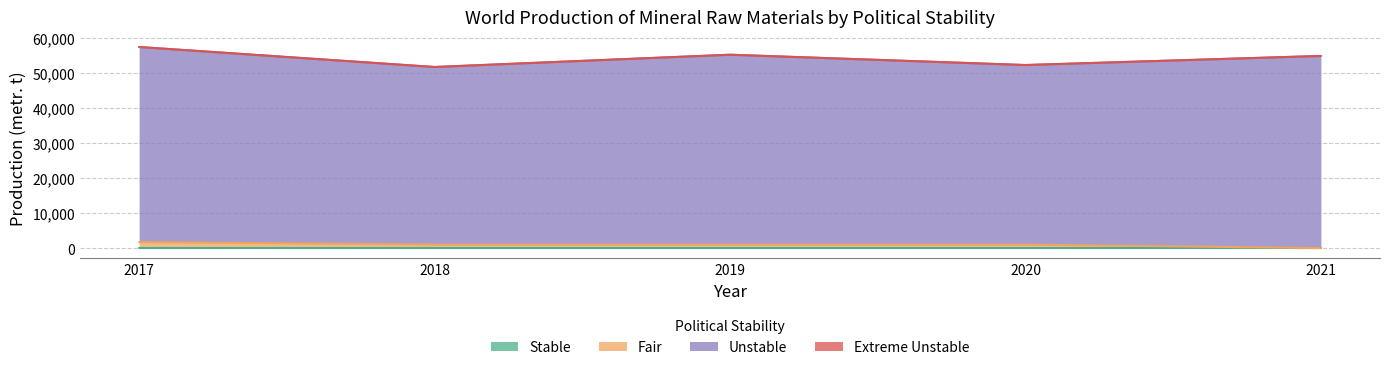

Reading left to right, list all the values displayed in this chart.

Stable: 0	0	0	0	0
Fair: 1745	1045	1045	1040	40
Unstable: 55702	50692	54198	51258	54855
Extreme Unstable: 0	0	0	0	0